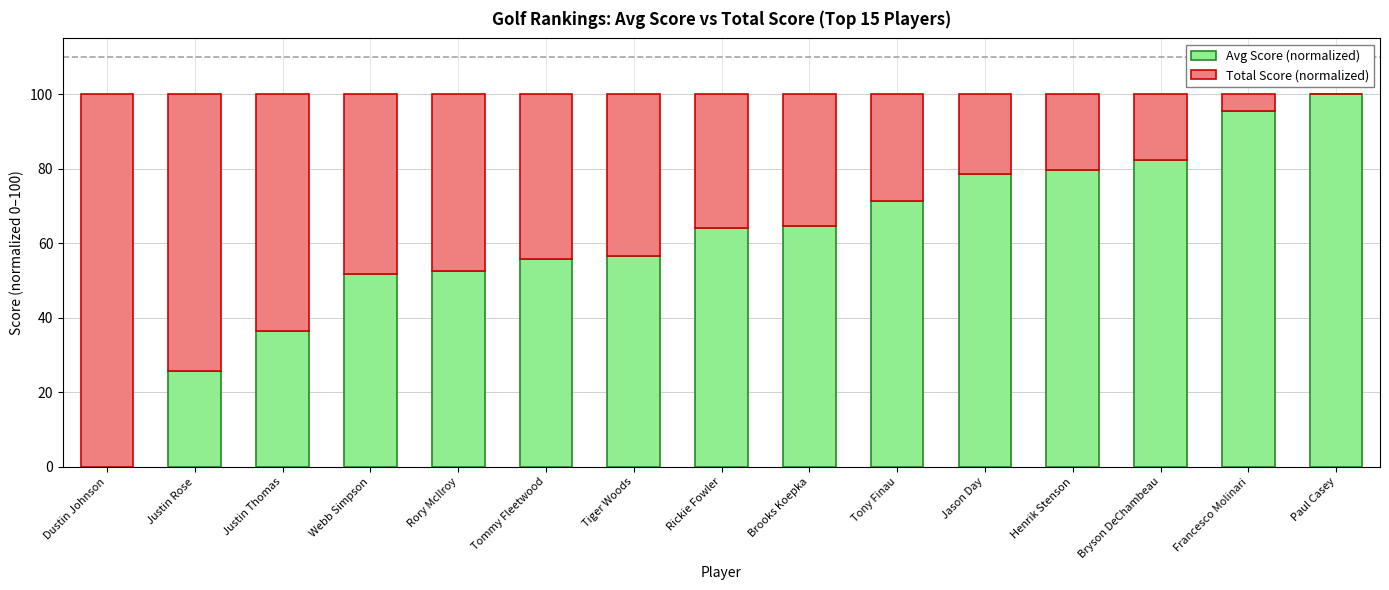

Are the bars horizontal?

No